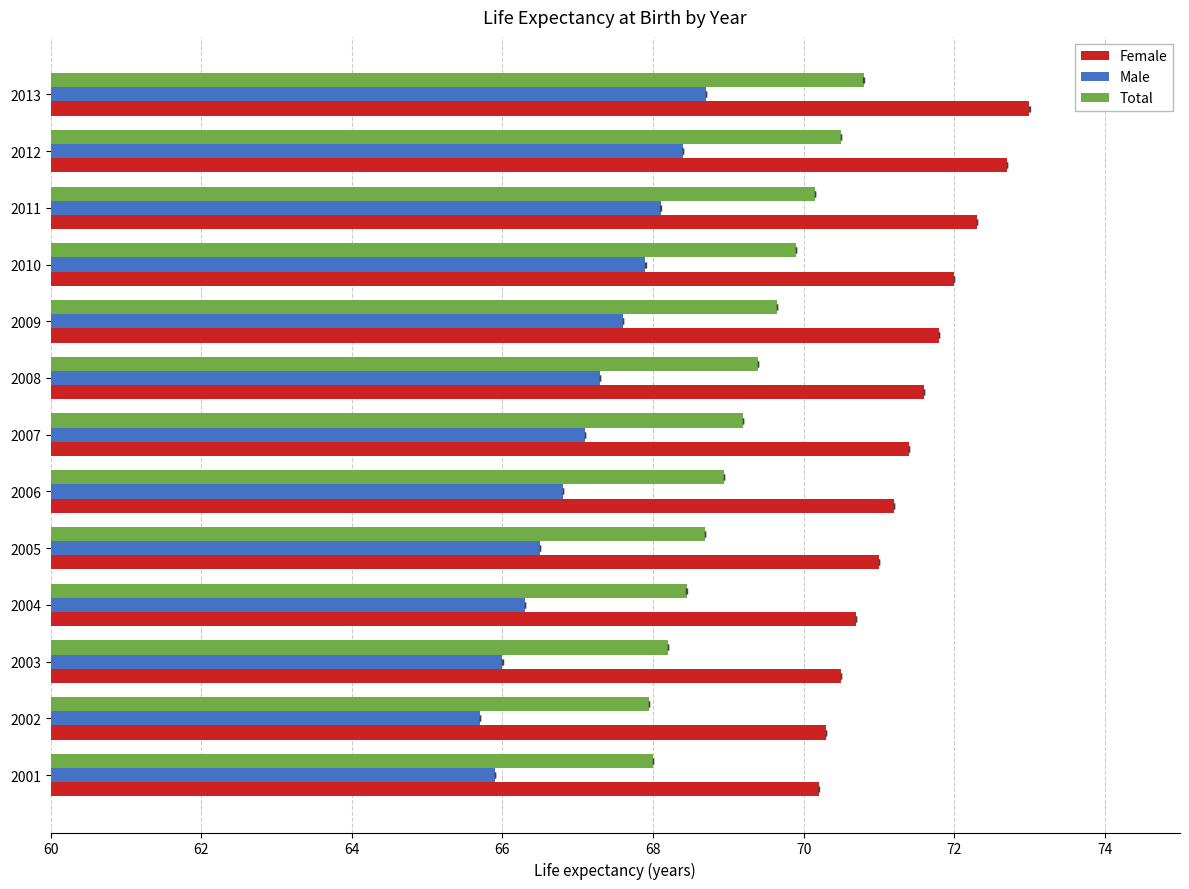

Does the chart contain any negative values?

No